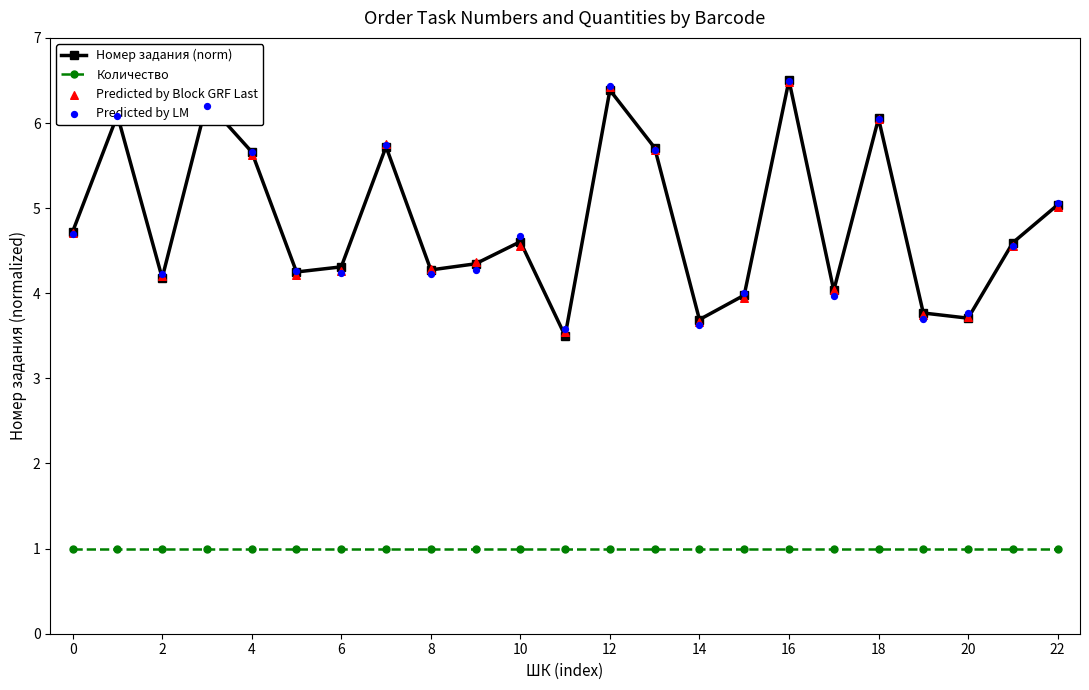

Which series contains the highest Y value?

Номер задания (norm)